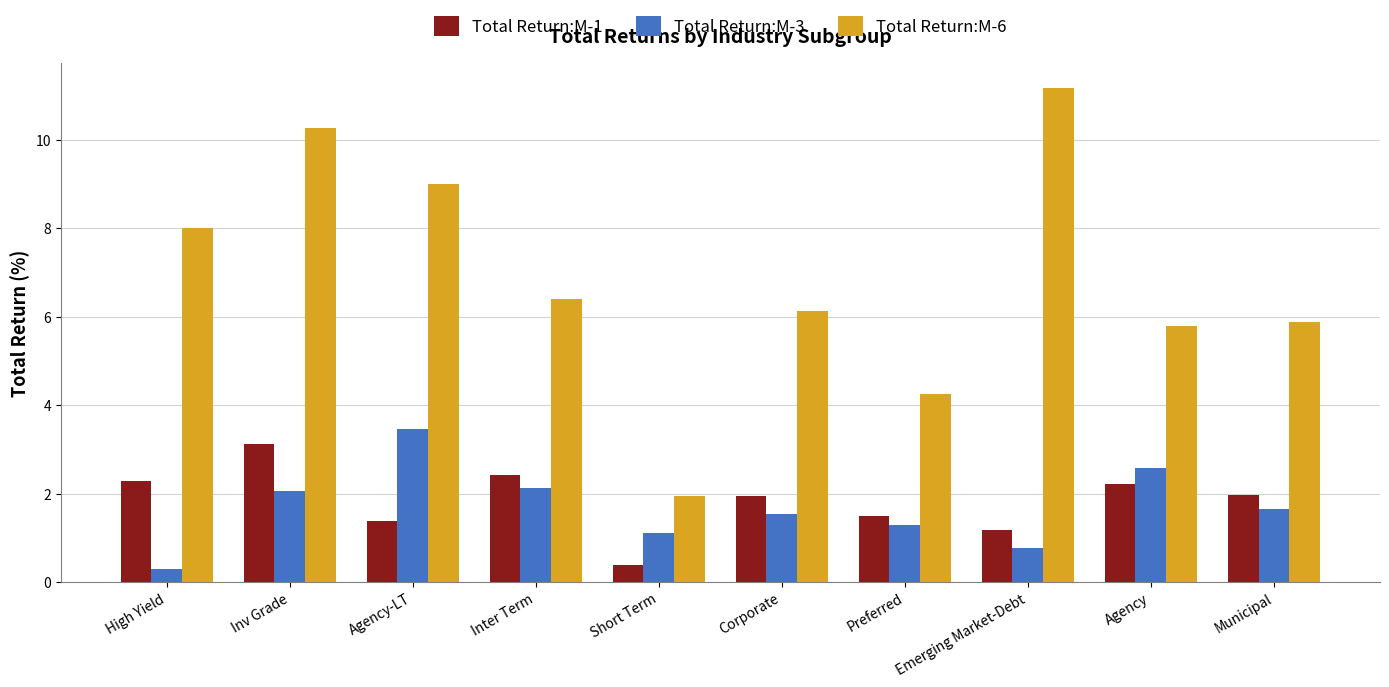

At how many categories does at least one series exceed 3?

9